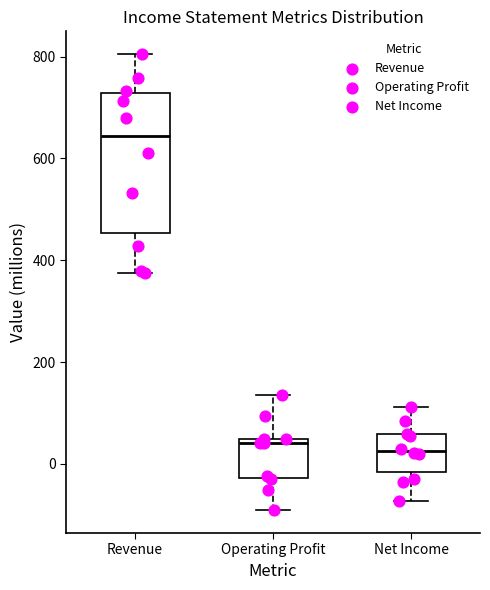

Reading left to right, read every box against the y-axis: the position of its median line, the range the box covers, and the ends of its whiskers. The values are not printed on the chart, so give them approximately, as read against the axis.

Revenue: median 640, box 460 to 720, whiskers 380 to 800
Operating Profit: median 40 (just below the box's upper edge), box -20 to 40, whiskers -100 to 140
Net Income: median 20, box -20 to 60, whiskers -80 to 120